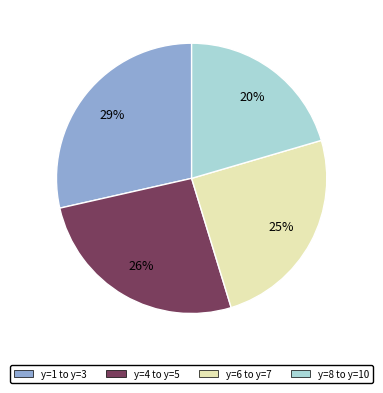

The y=8 to y=10 slice represents 7% of the pie. True or false?

False